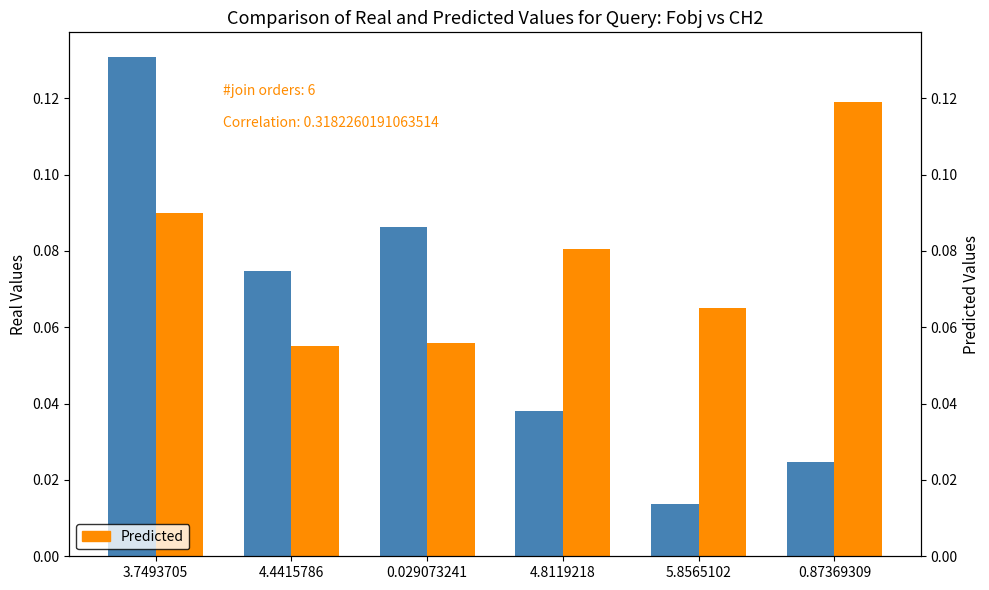

Rank the series by their average value, from lowest to highest.

Real Values, Predicted